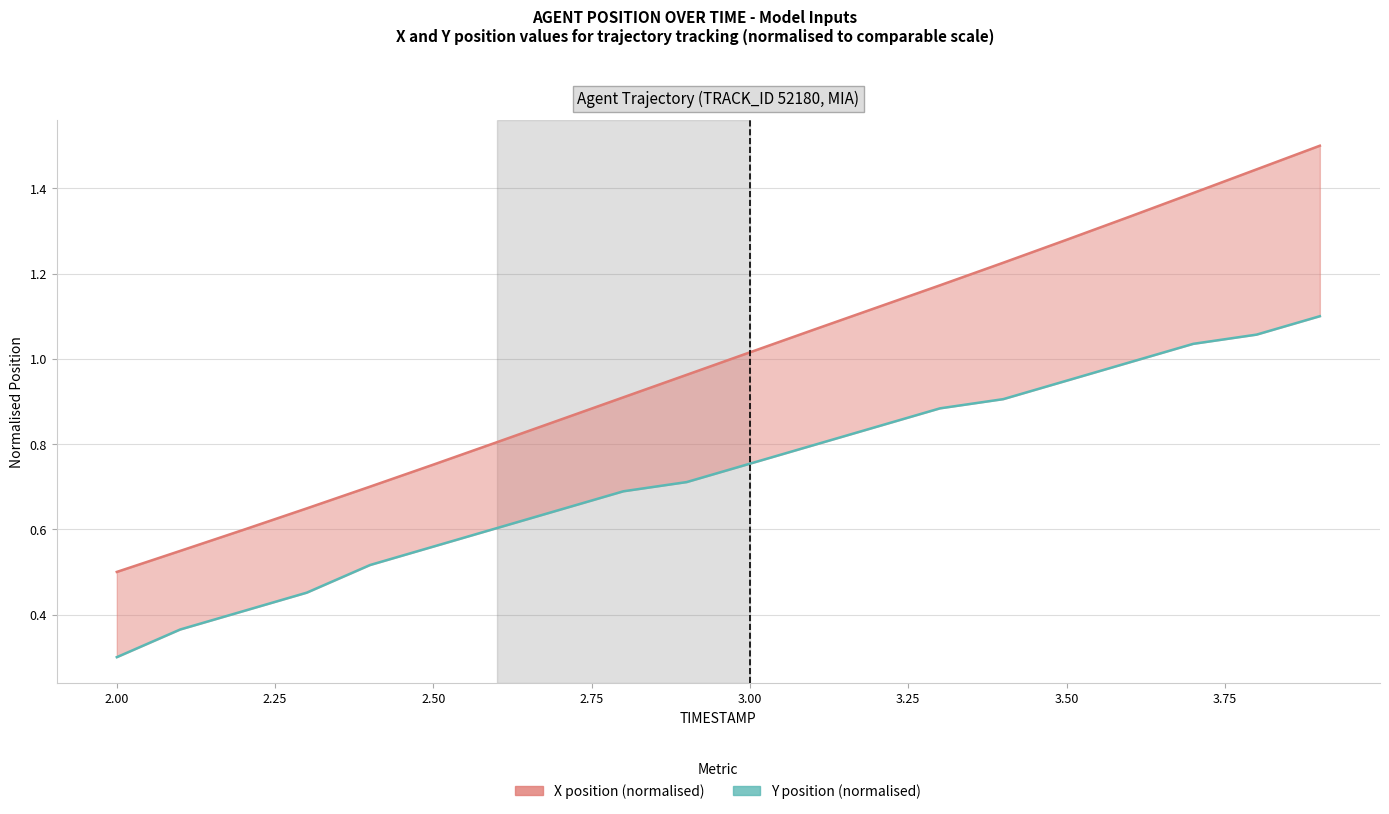

At how many categories does at least one series exceed 0?

20